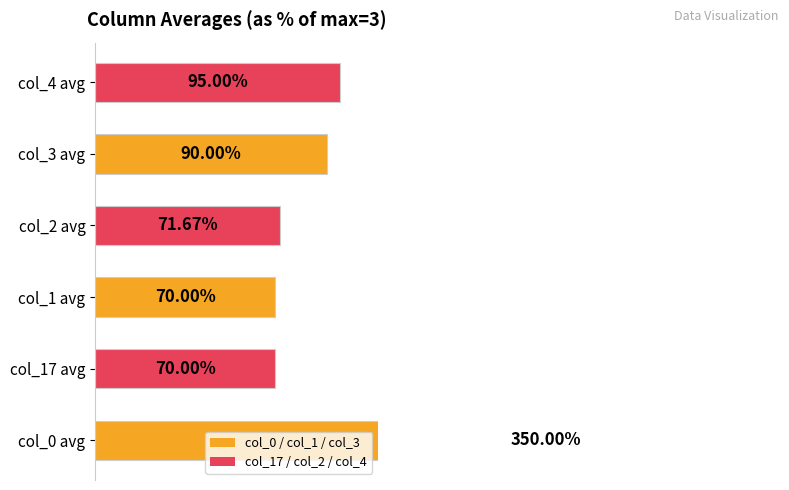

Does the chart contain any negative values?

No